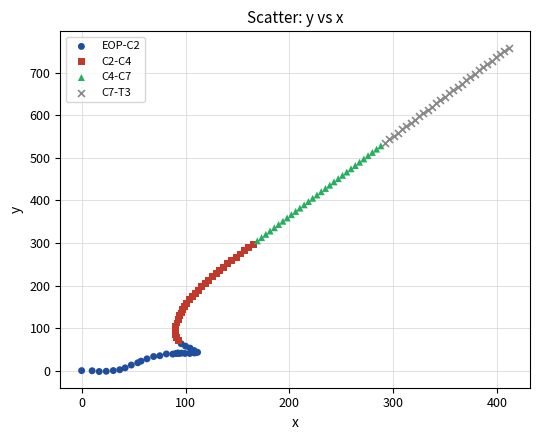

Which series has the largest Y range (max minus min)?

C2-C4